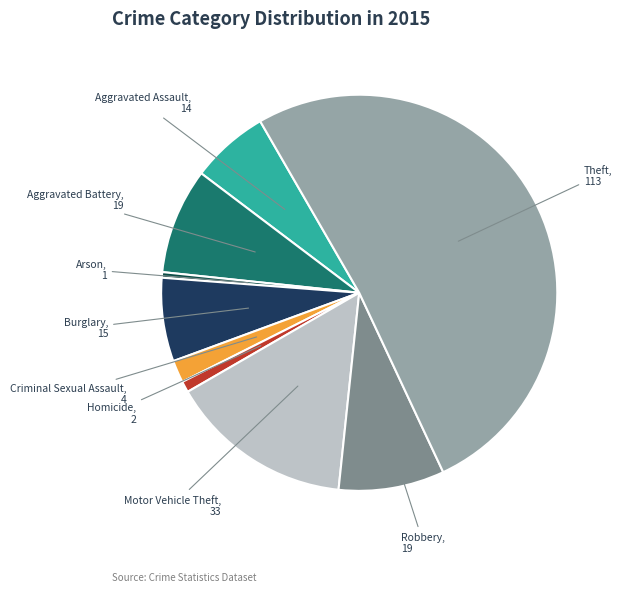

Is the sum of Aggravated Battery and Aggravated Assault greater than half?

No